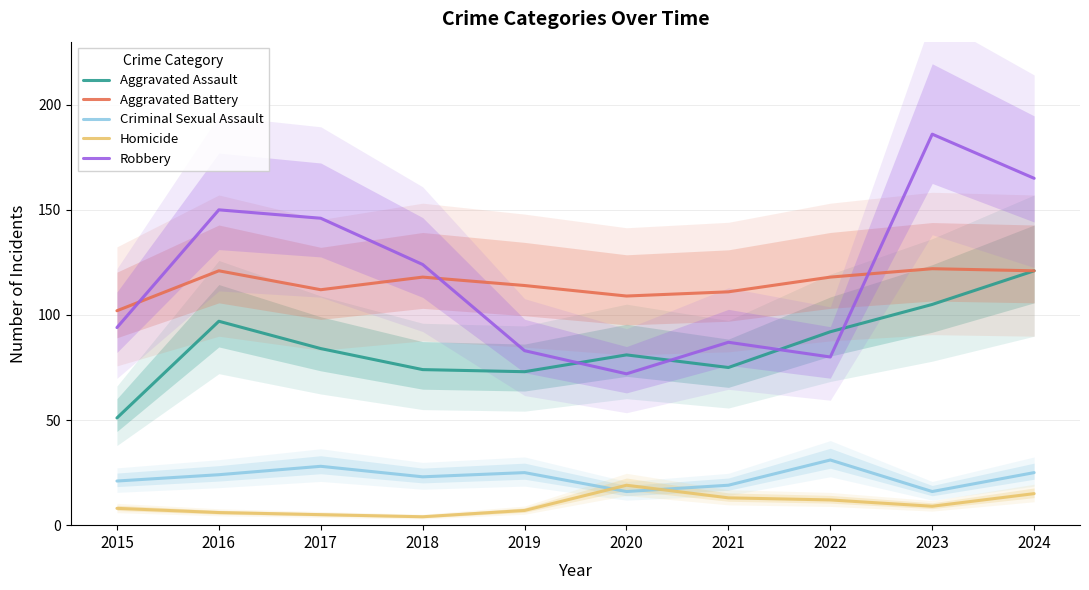

True or false: Homicide and Criminal Sexual Assault intersect in this chart.

True